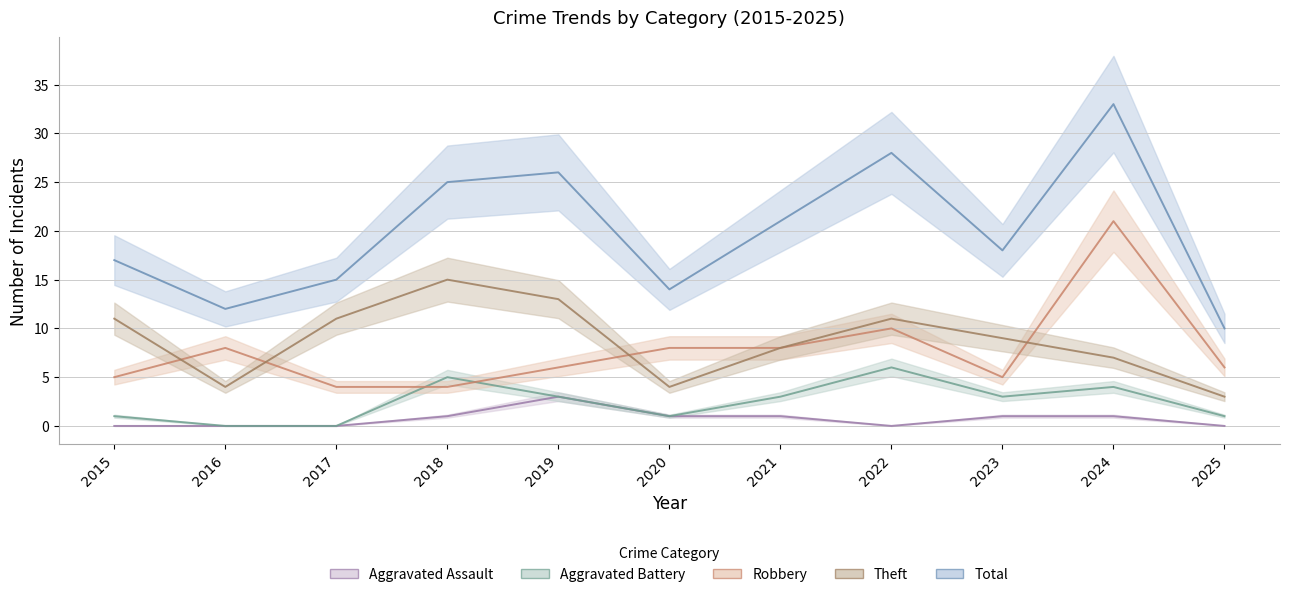

Is it true that Theft equals 4 at 2025?

False